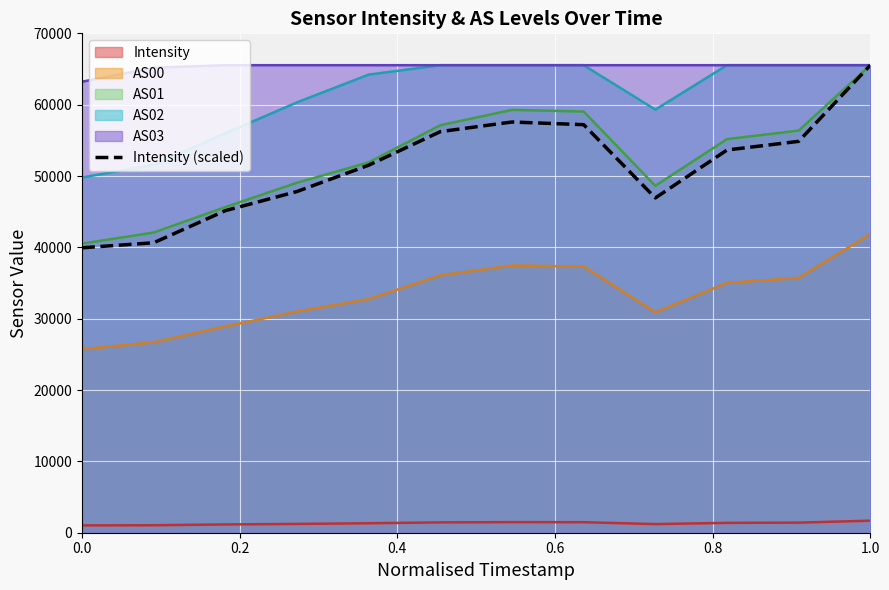

Where does the data first go above 53645?

1.0